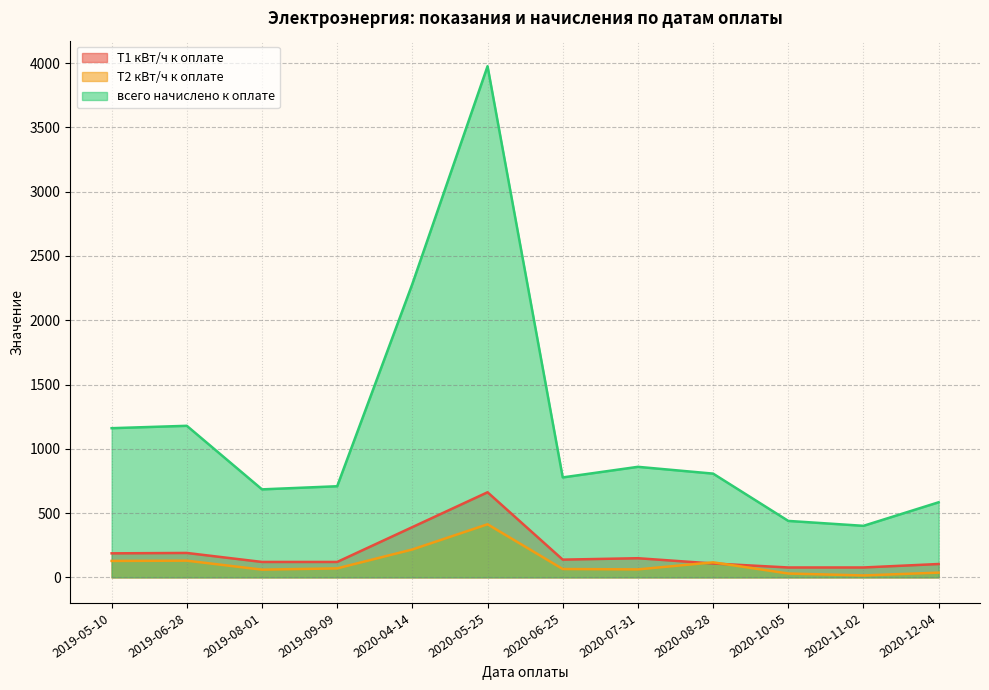

At which category does the chart reach its minimum across all series?

2020-11-02